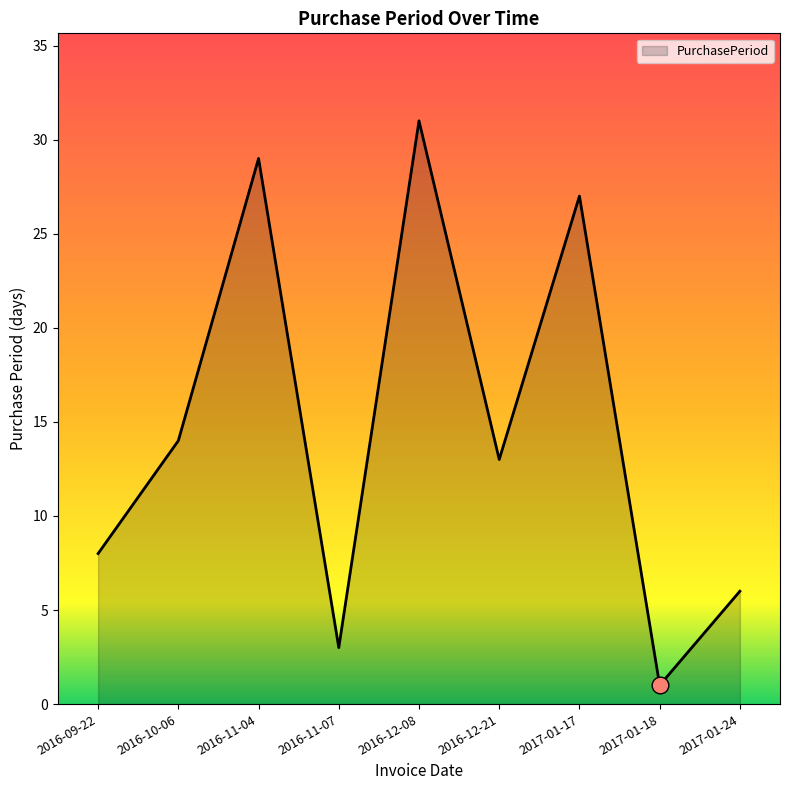

Reading left to right, what are all the values shown in this chart?

2016-09-22=8	2016-10-06=14	2016-11-04=29	2016-11-07=3	2016-12-08=31	2016-12-21=13	2017-01-17=27	2017-01-18=1	2017-01-24=6